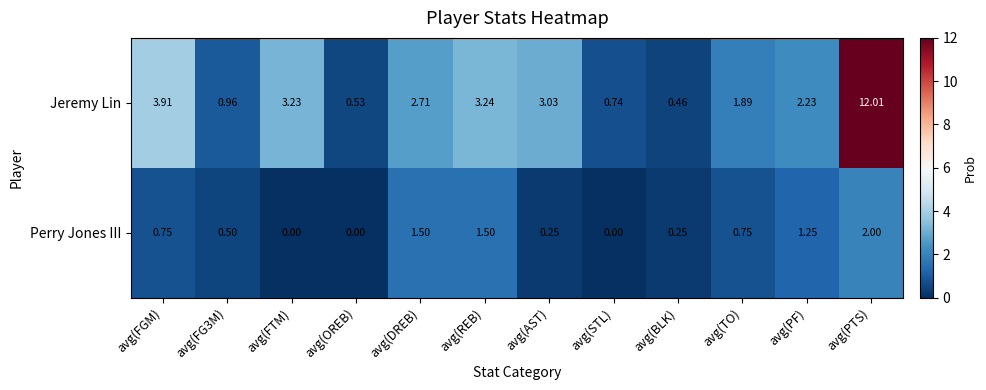

Which label corresponds to the largest value in the chart?

avg(PTS)